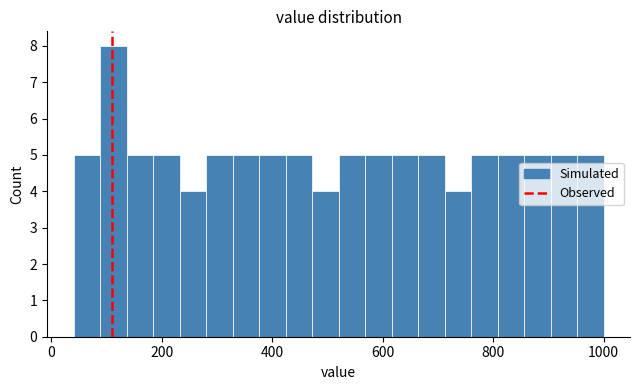

Read against the x-axis, roughly where is the centre of the tallest bar?

120